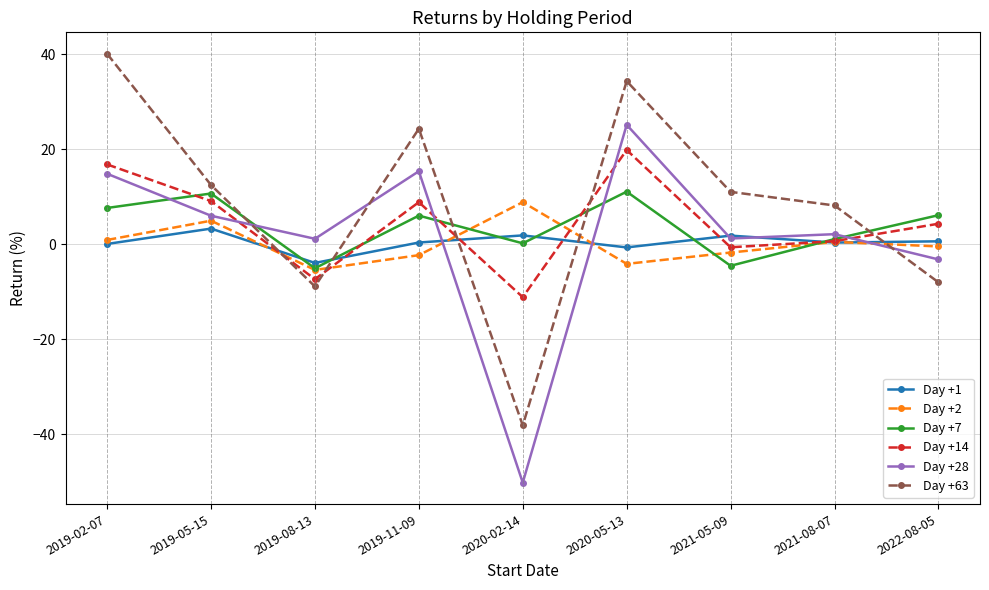

How many lines are shown in the chart?

6